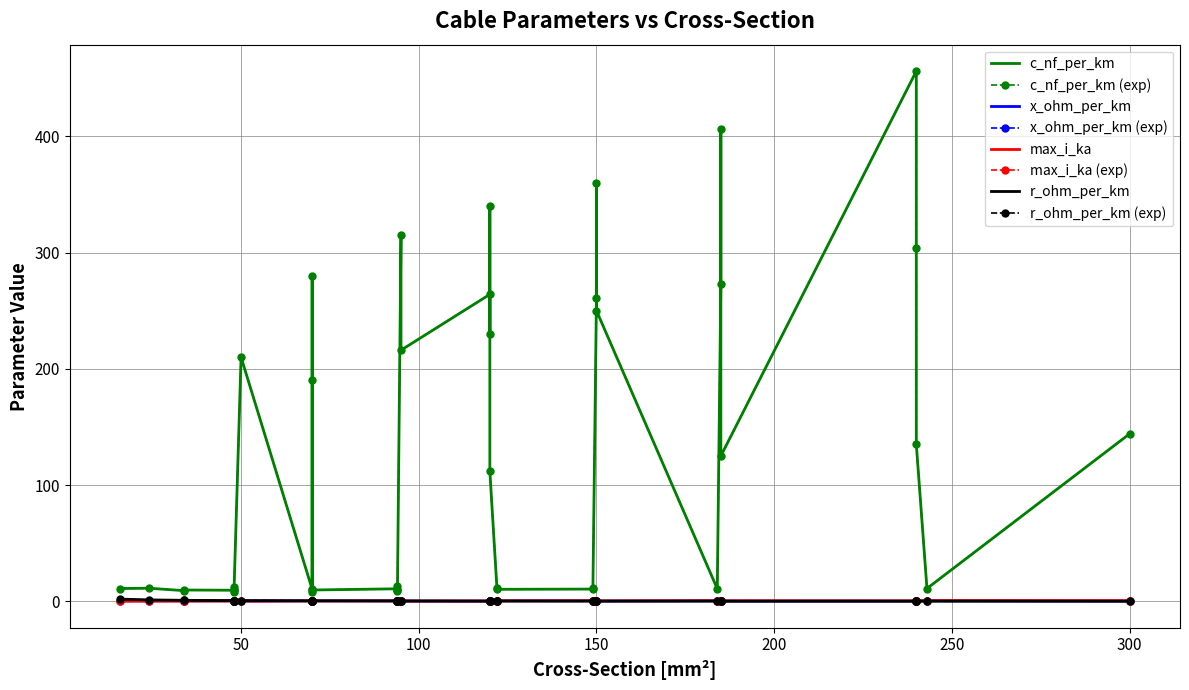

What is the total value across all series at 23?

11.1